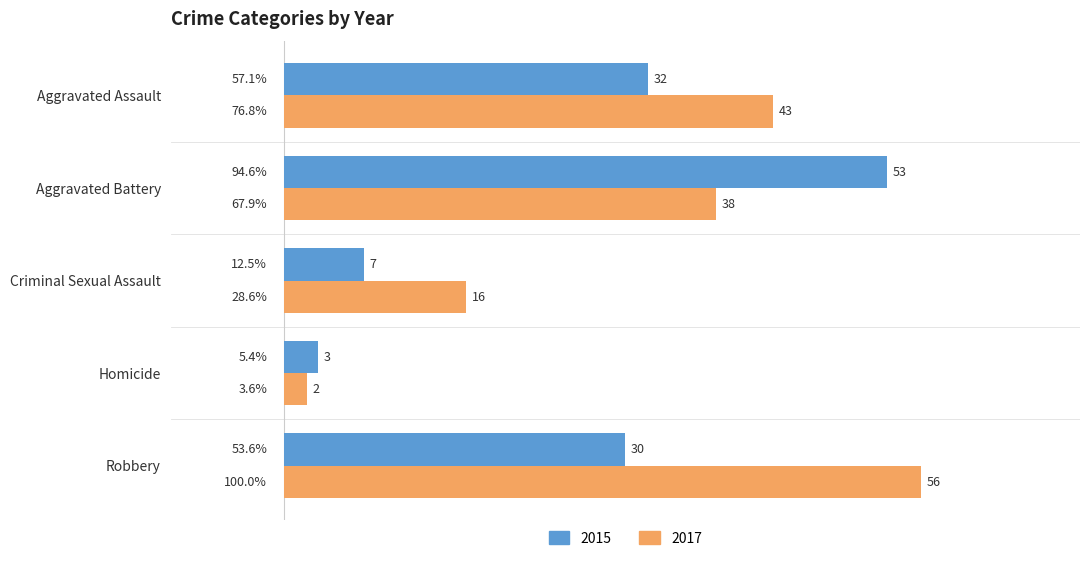

True or false: 2015 has a value of 22 at Aggravated Assault.

False